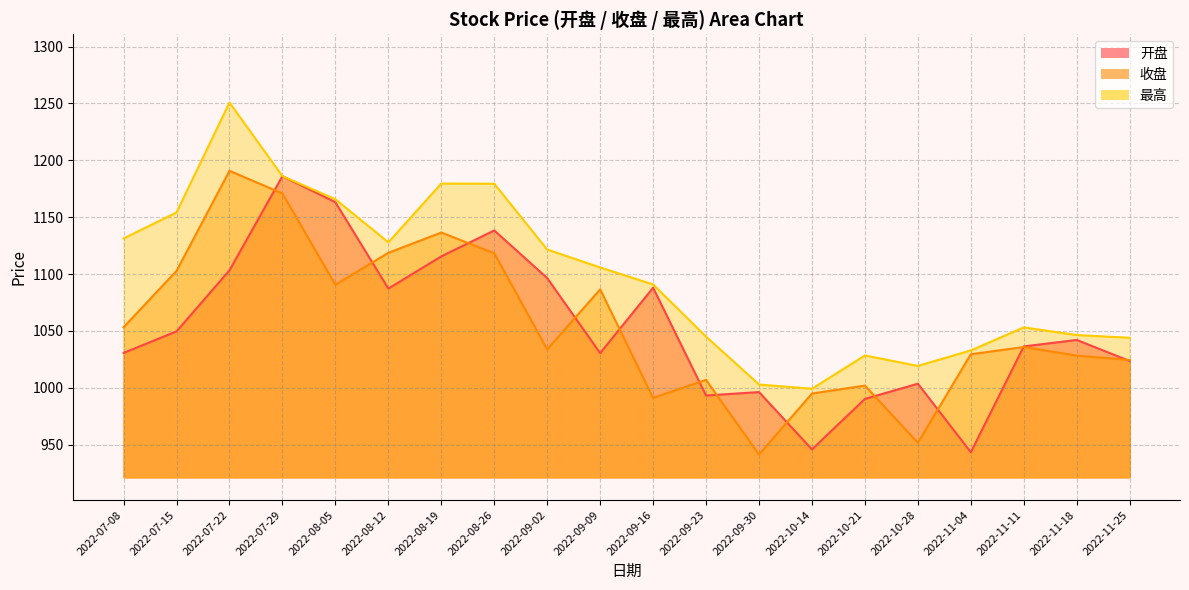

Reading left to right, transcribe all the data shown in this chart.

开盘: 1030.7	1049.6	1103.3	1186.1	1163.2	1087.2	1115.6	1138.4	1096.5	1030.5	1088.0	993.2	996.3	945.8	990.2	1003.6	943.4	1036.4	1042.1	1023.6
收盘: 1053.2	1102.8	1190.8	1170.8	1090.6	1118.7	1136.5	1118.3	1033.8	1086.6	991.1	1007.0	941.3	995.0	1001.9	951.6	1029.5	1035.9	1028.3	1024.5
最高: 1131.3	1154.2	1250.8	1186.1	1165.8	1127.9	1179.6	1179.4	1121.6	1105.8	1090.9	1045.0	1002.9	999.2	1028.4	1019.2	1032.9	1053.1	1046.4	1044.0